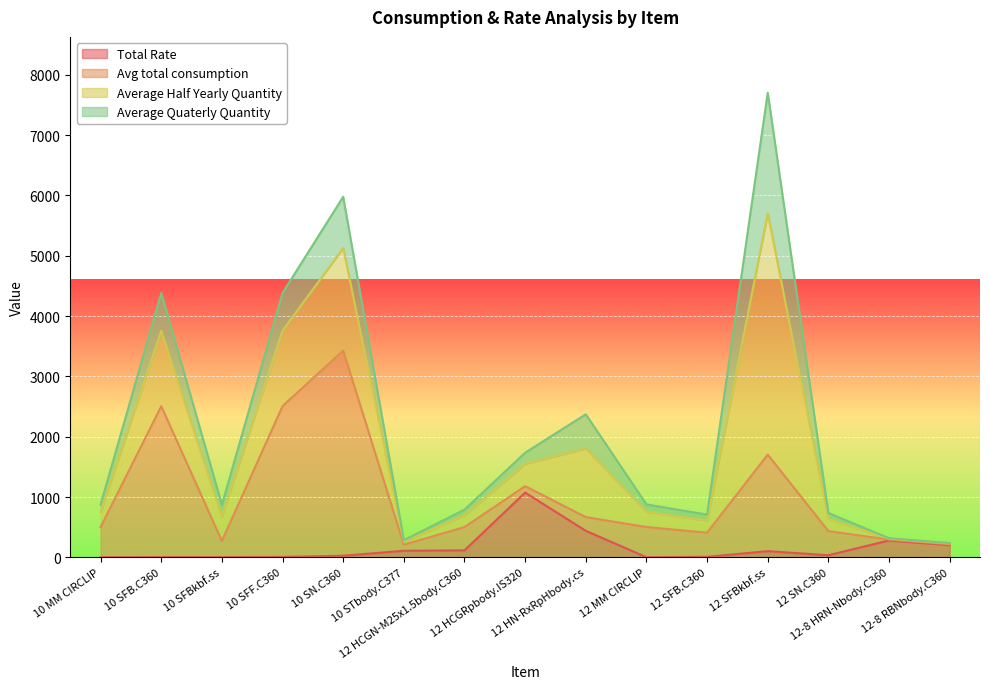

Where is Total Rate nearest to the value 537?

12 HN-RxRpHbody.cs